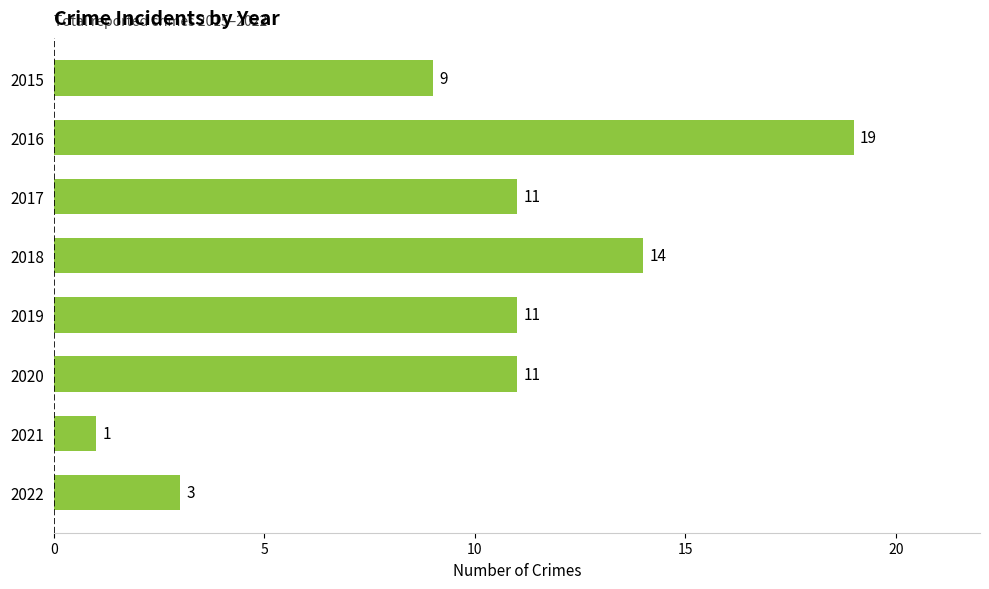

What is the ratio of the value at 2022 to the value at 2020?

0.3